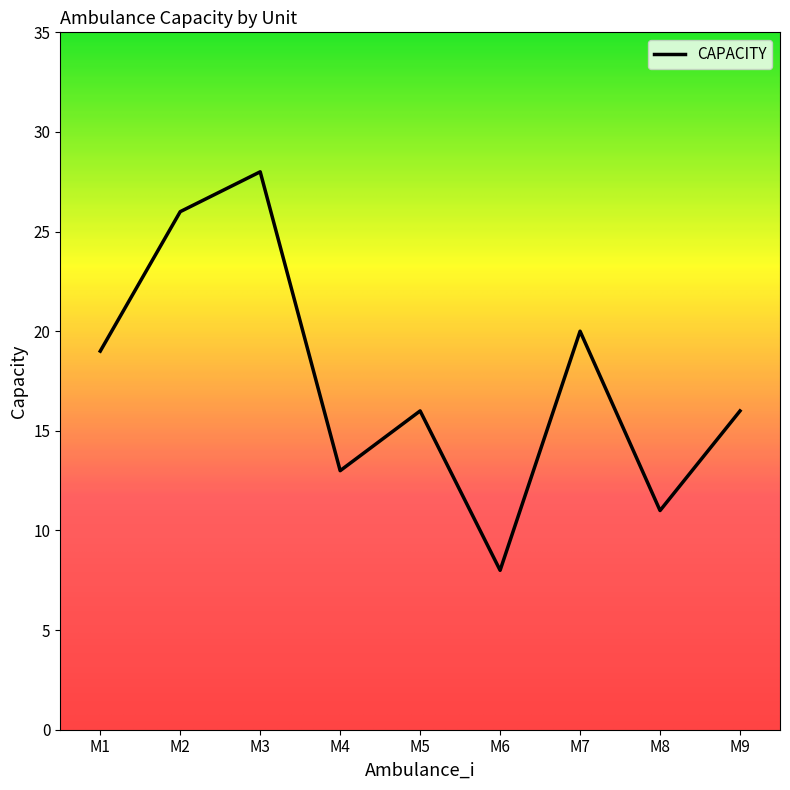

What is the difference between the maximum and minimum values?

20